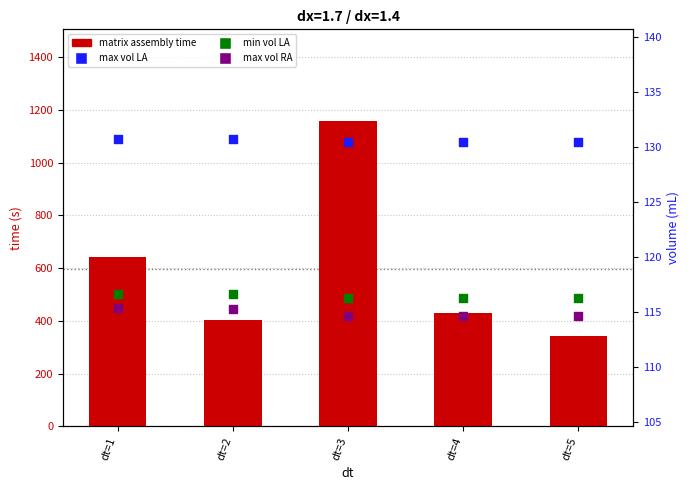

At which category is the sum across all series the highest?

dt=3